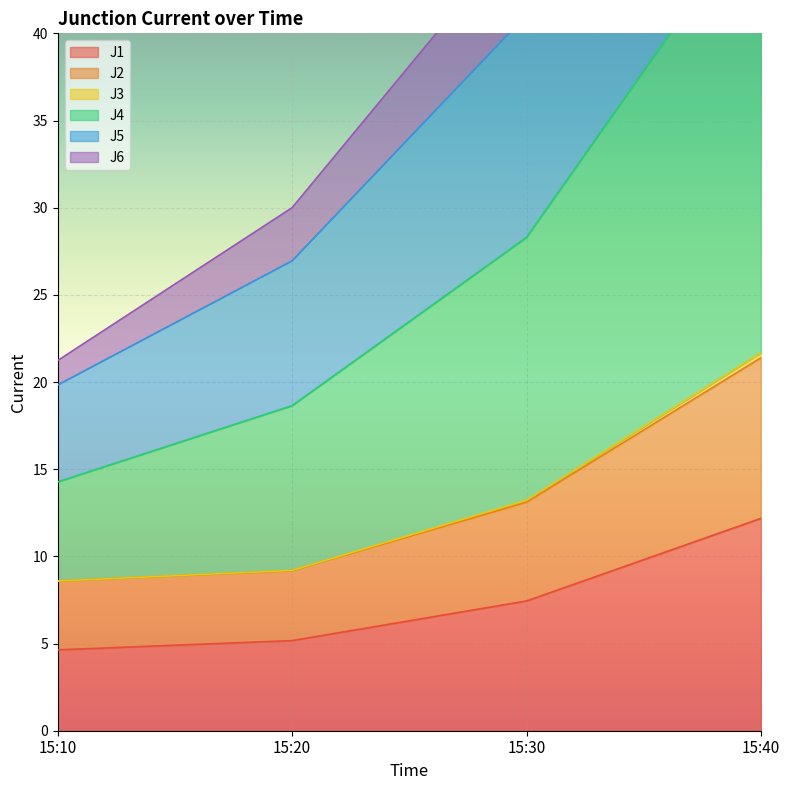

True or false: J1 has more than 1 interior local peaks.

False